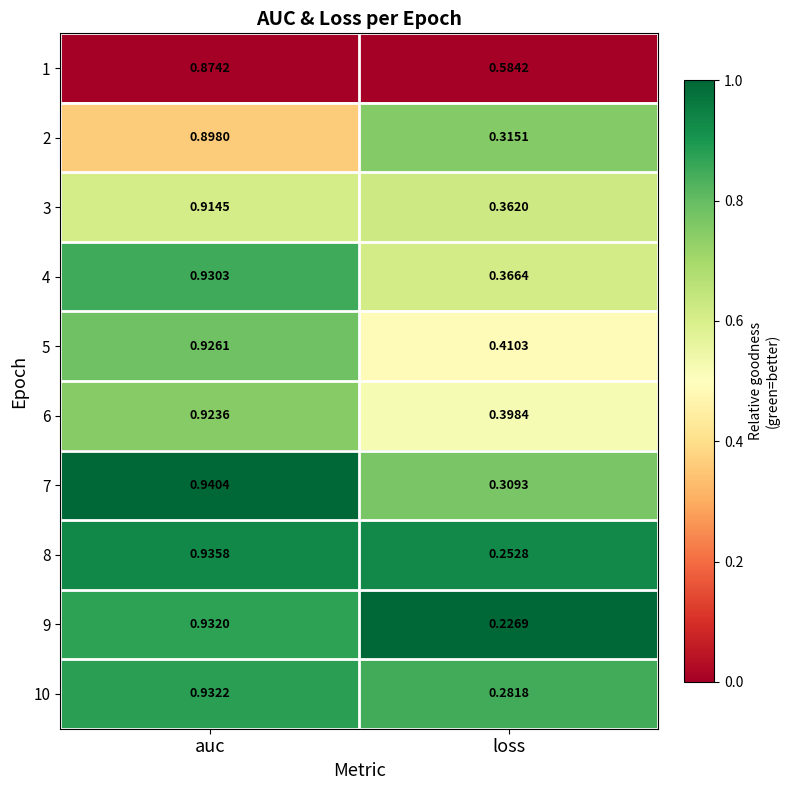

Rank the series by their maximum value, from highest to lowest.

7, 8, 10, 9, 4, 5, 6, 3, 2, 1